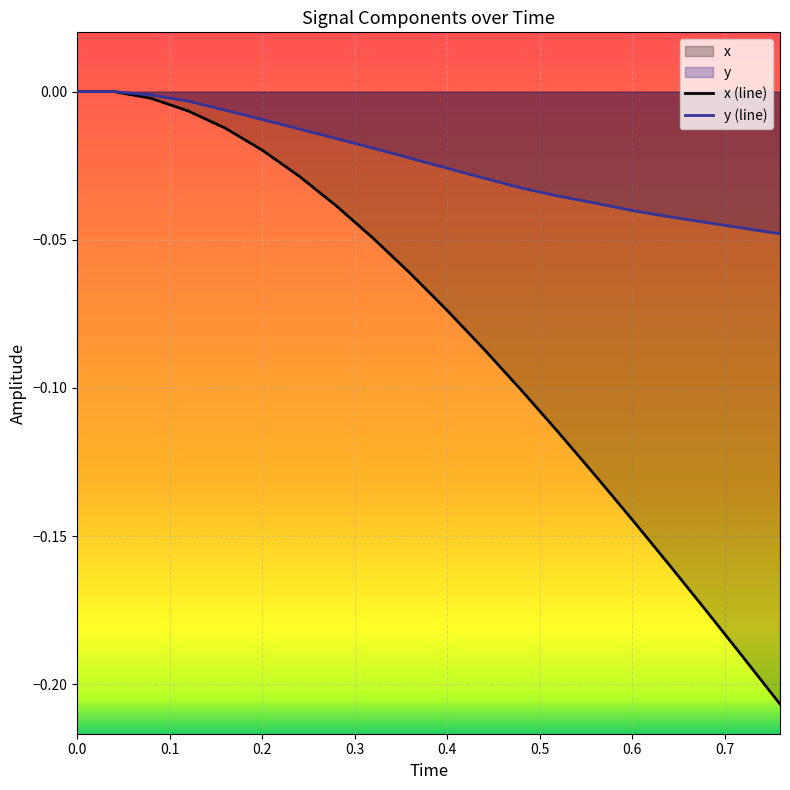

Rank the series by their maximum value, from highest to lowest.

x, y